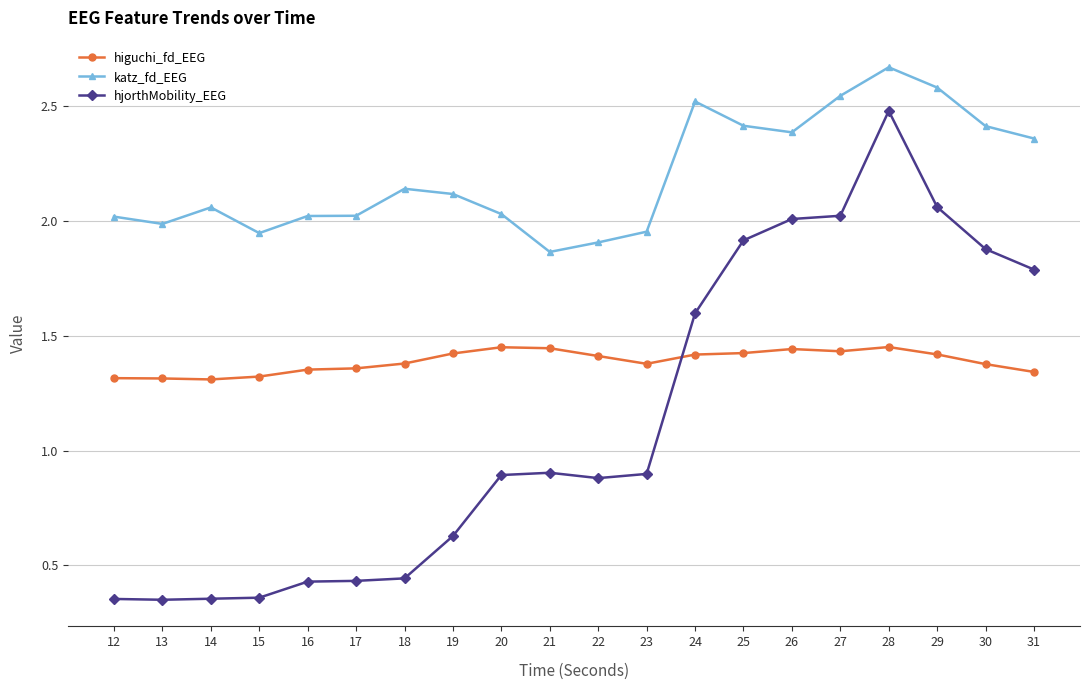

Which series has the largest total across all categories?

katz_fd_EEG